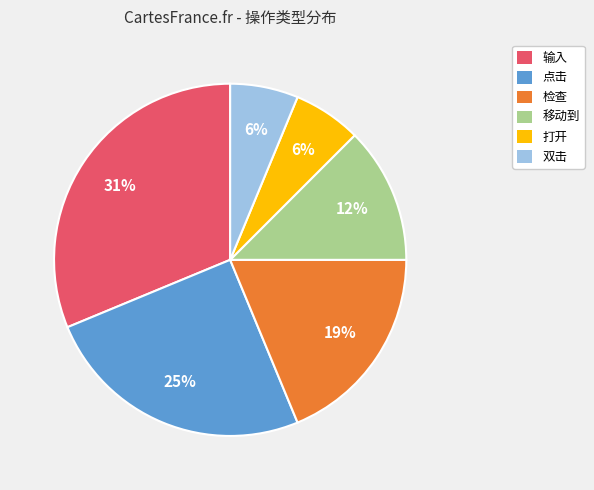

Is it true that 点击 is 33% of the pie?

False